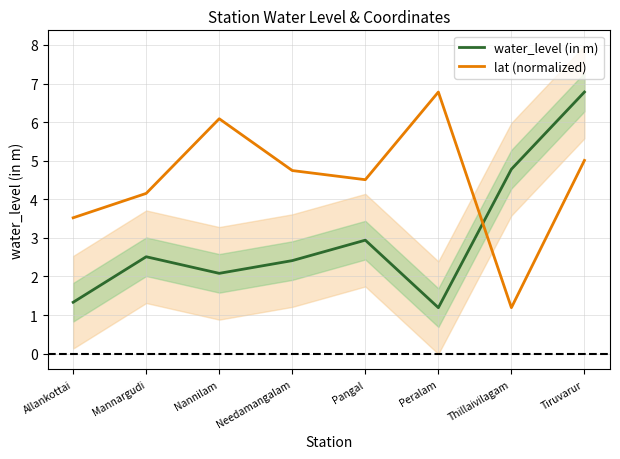

Which series ends up on top after the final intersection of lat (normalized) and water_level (in m)?

water_level (in m)